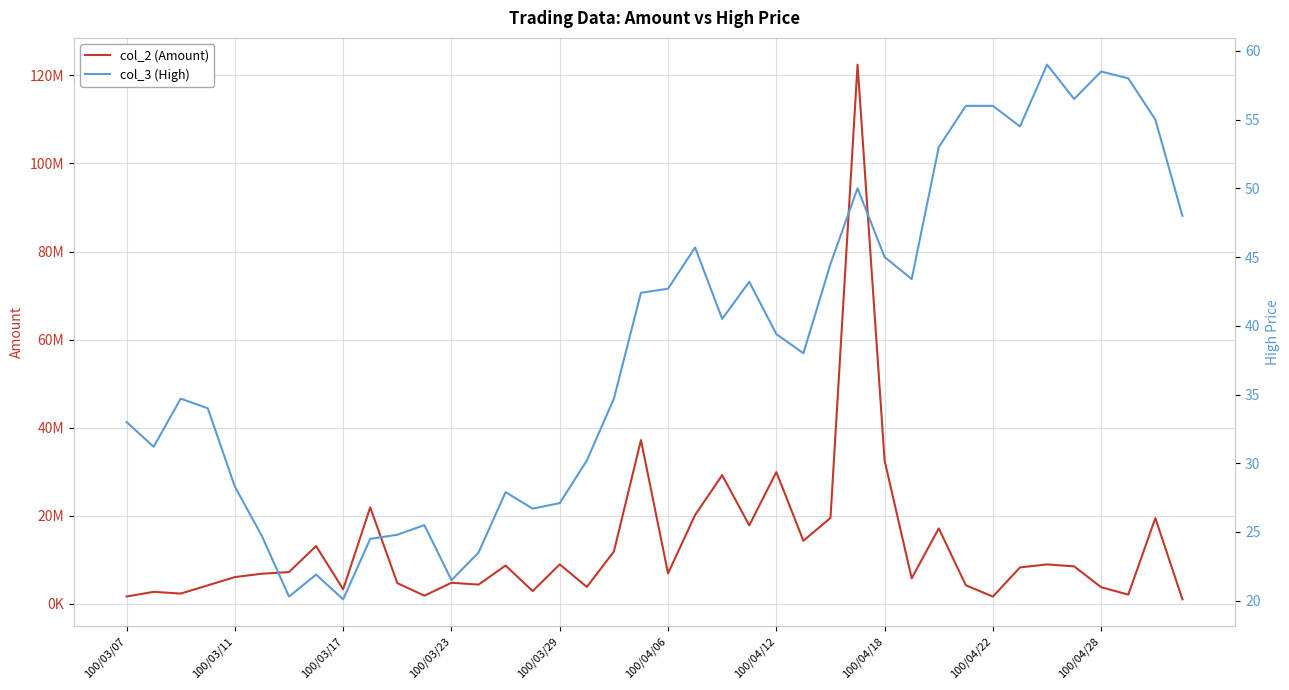

Is it true that col_3 (High) equals 26.8 at 21?

False